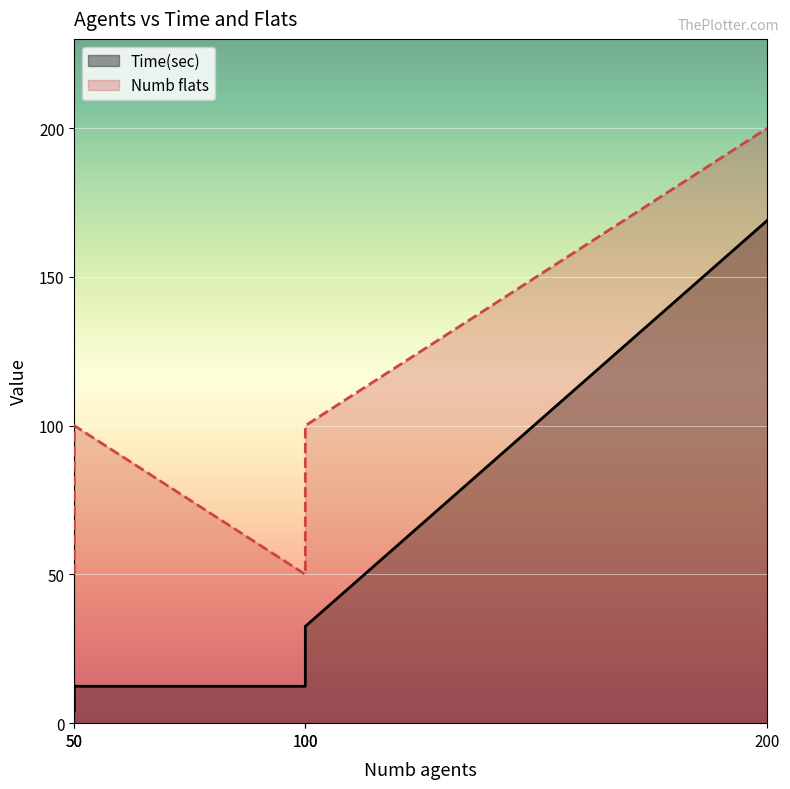

Rank the series by their average value, from highest to lowest.

Numb flats, Time(sec)